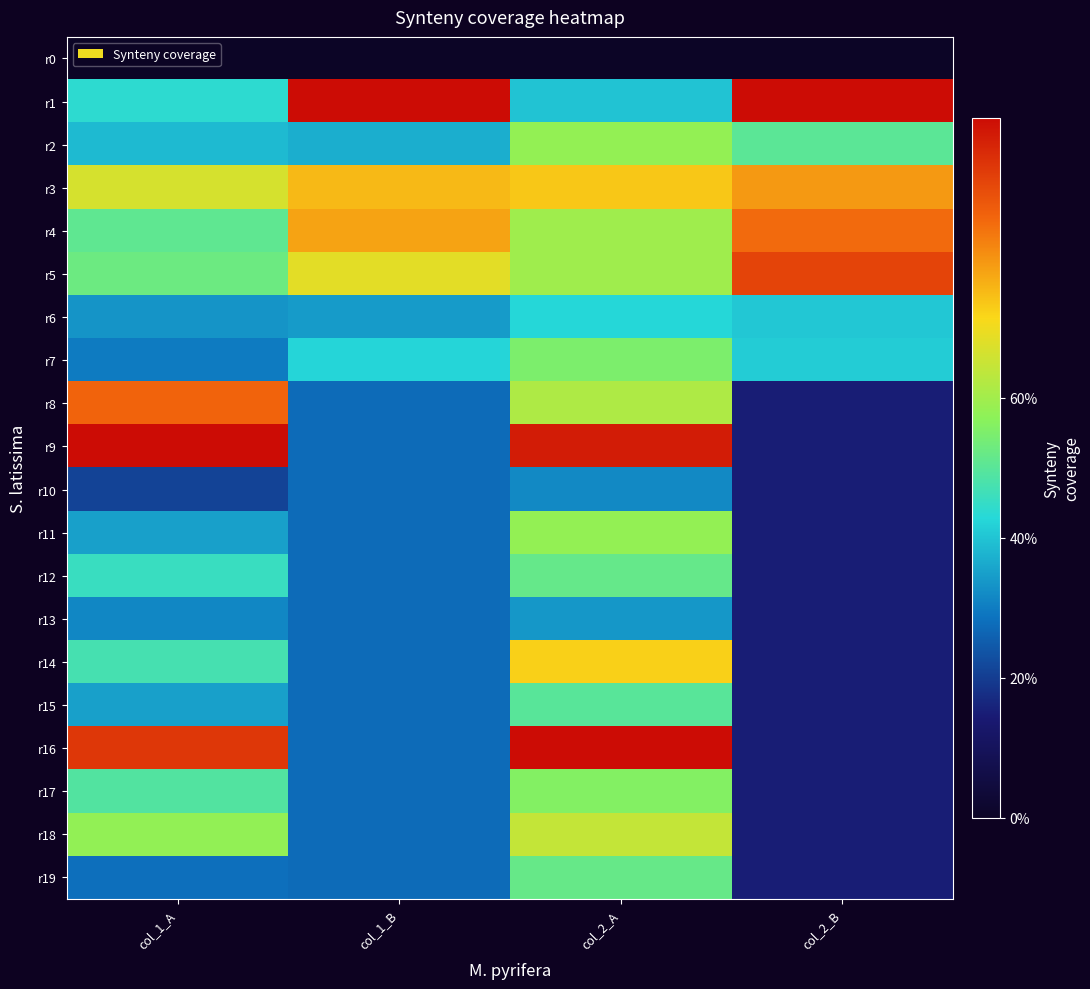

Which label corresponds to the largest value in the chart?

col_1_B